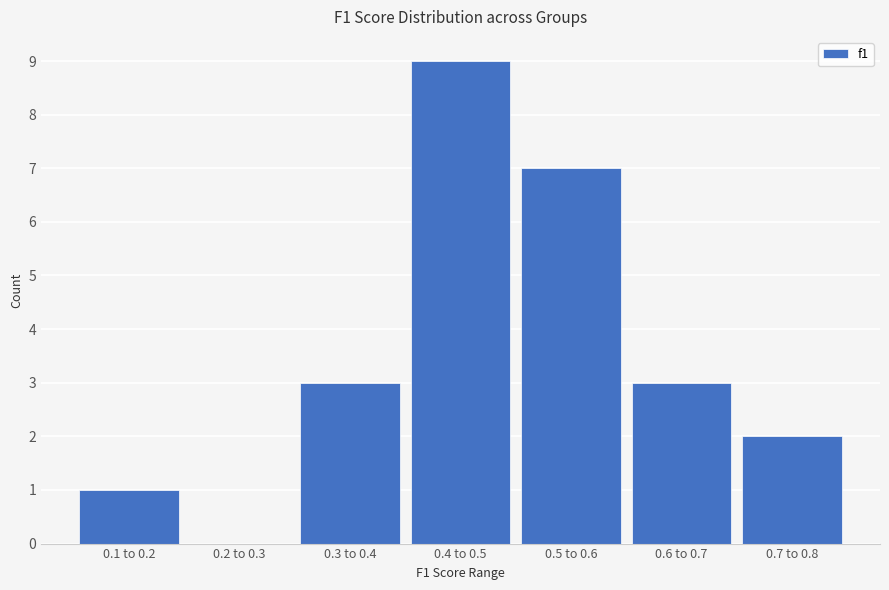

Reading left to right, extract all data points from this chart.

0.1 to 0.2=1	0.2 to 0.3=0	0.3 to 0.4=3	0.4 to 0.5=9	0.5 to 0.6=7	0.6 to 0.7=3	0.7 to 0.8=2